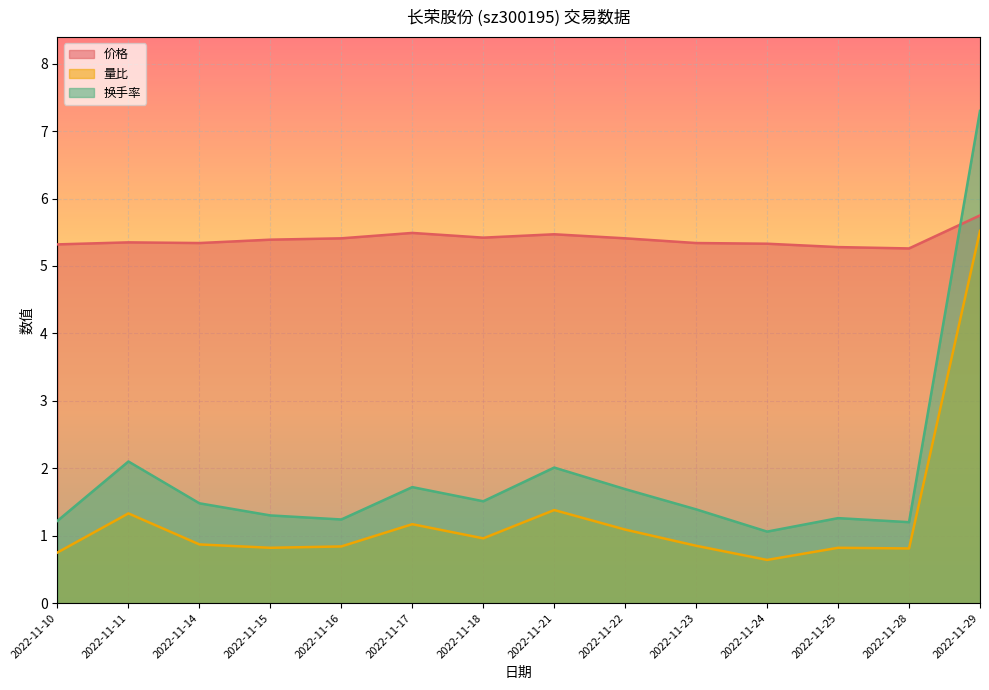

What is the approximate value of 换手率 at 2022-11-24?

1.1